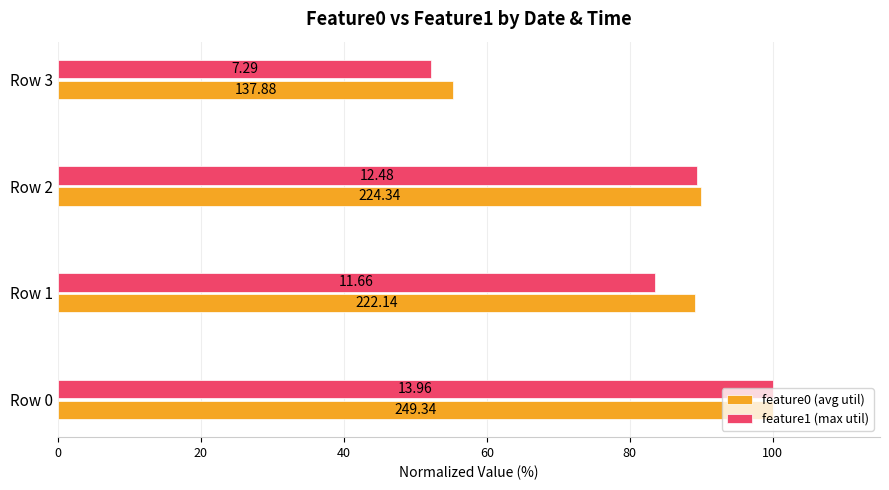

What are all the series names shown in the legend?

feature0 (avg util), feature1 (max util)